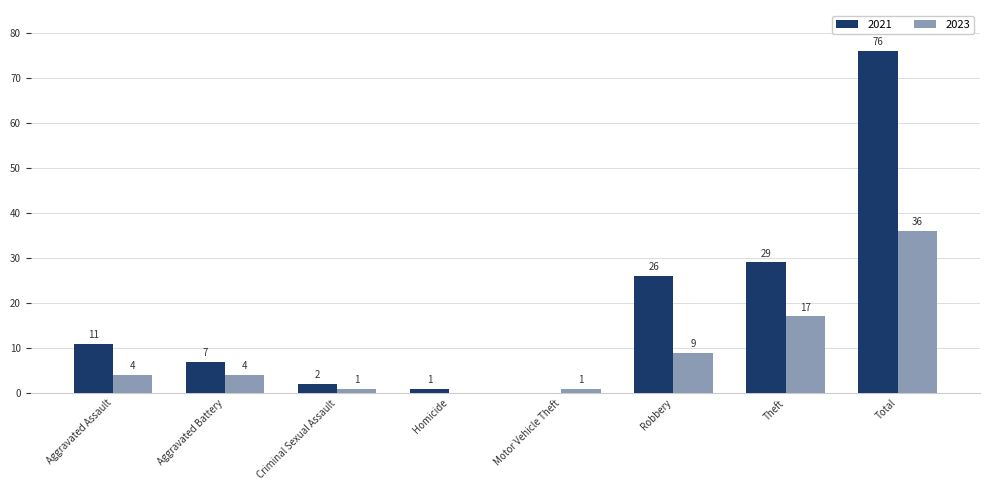

Does the chart contain stacked bars?

No